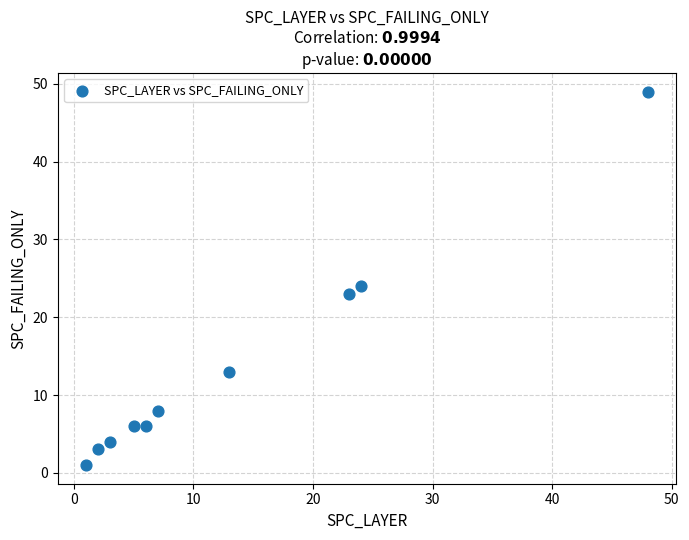

What Y value in the scatter plot is closest to 25?

24